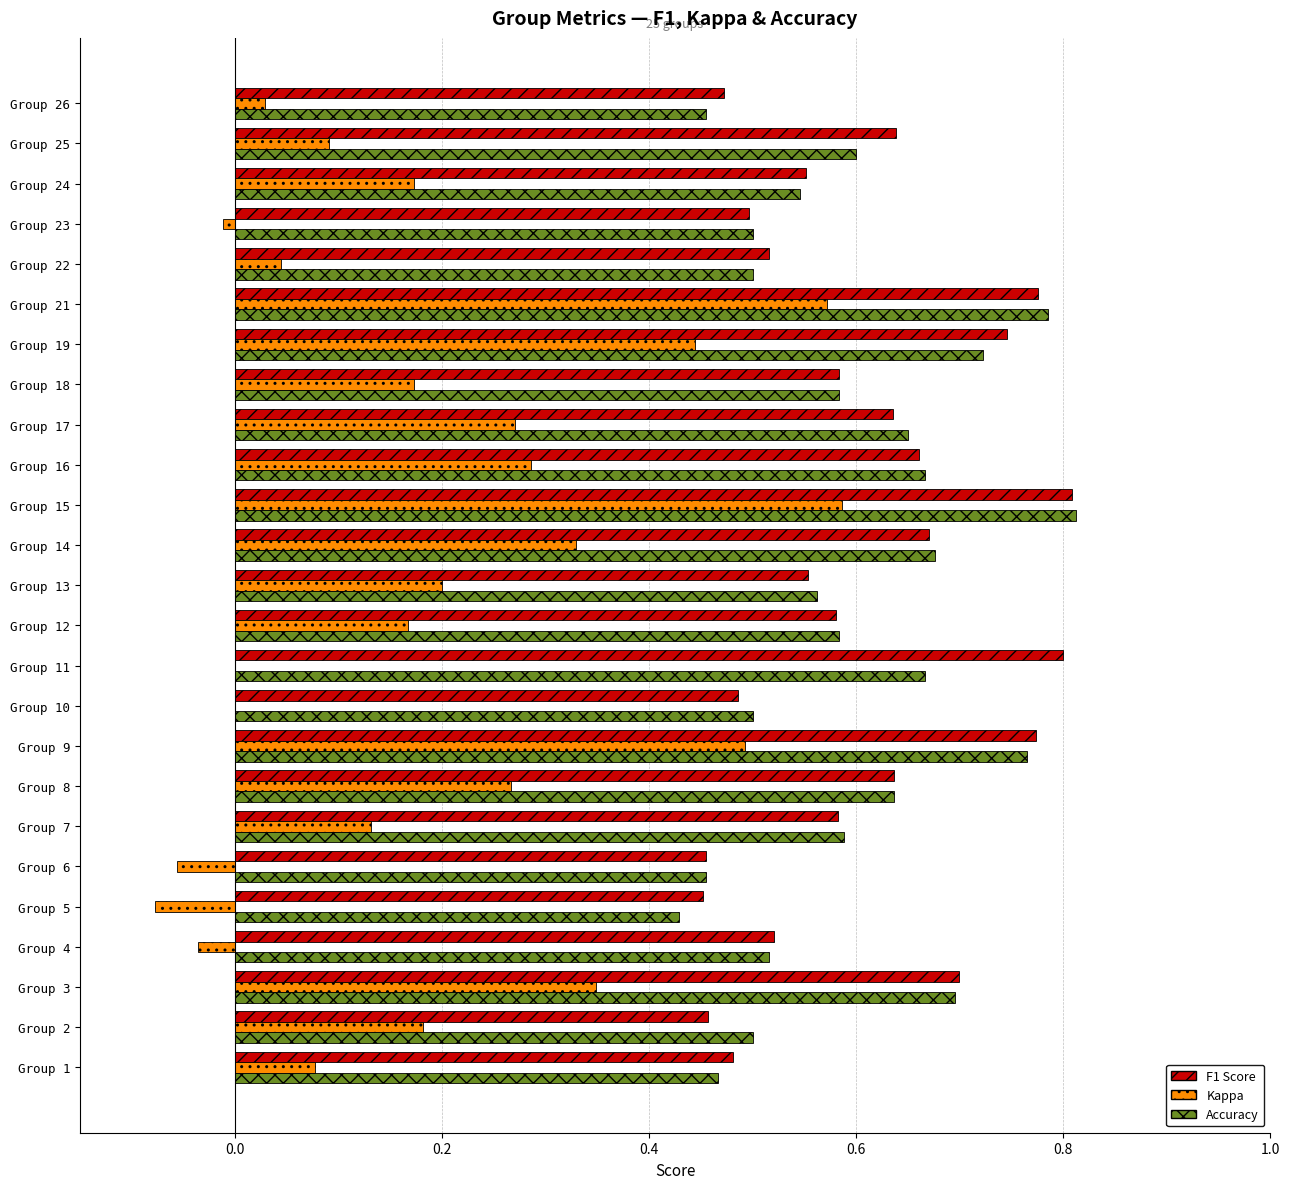

What is the total value across all series at Group 26?

1.0